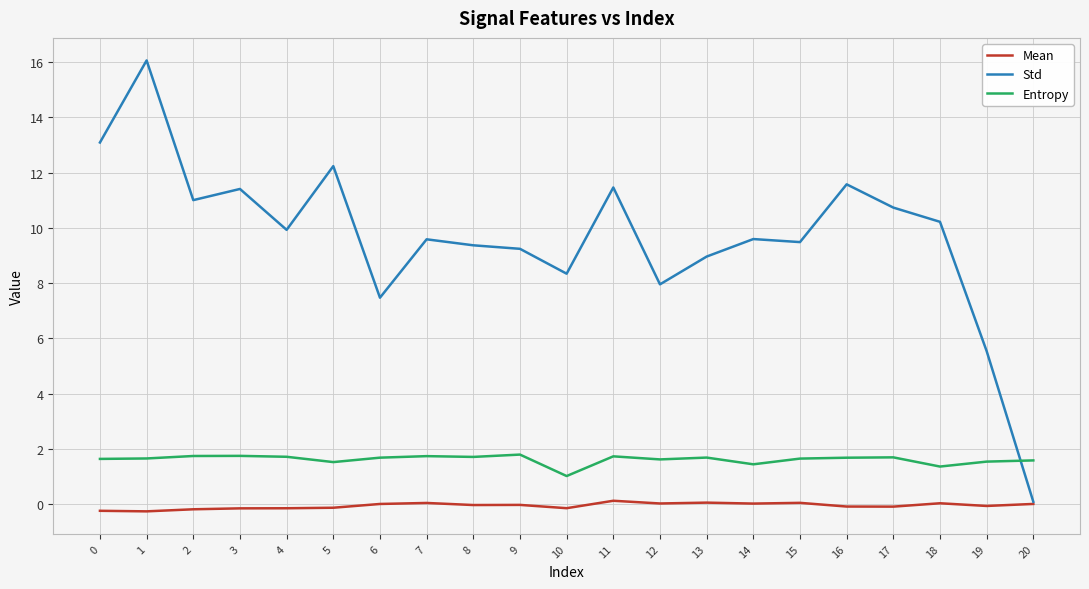

List the series in order of their peak value, lowest first.

Mean, Entropy, Std